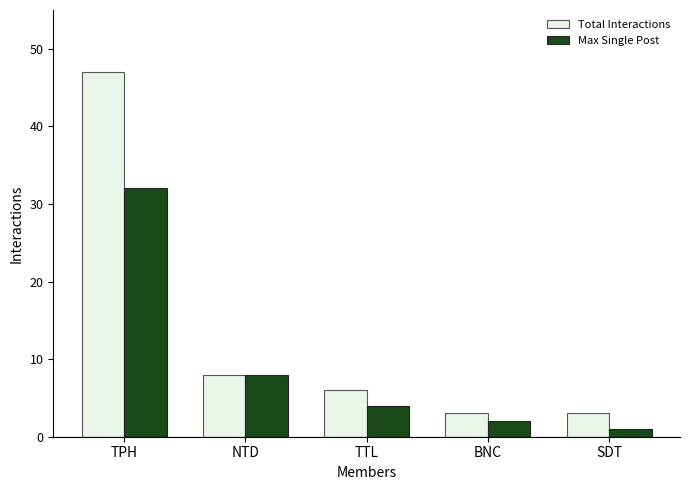

Which series has the largest total across all categories?

Total Interactions